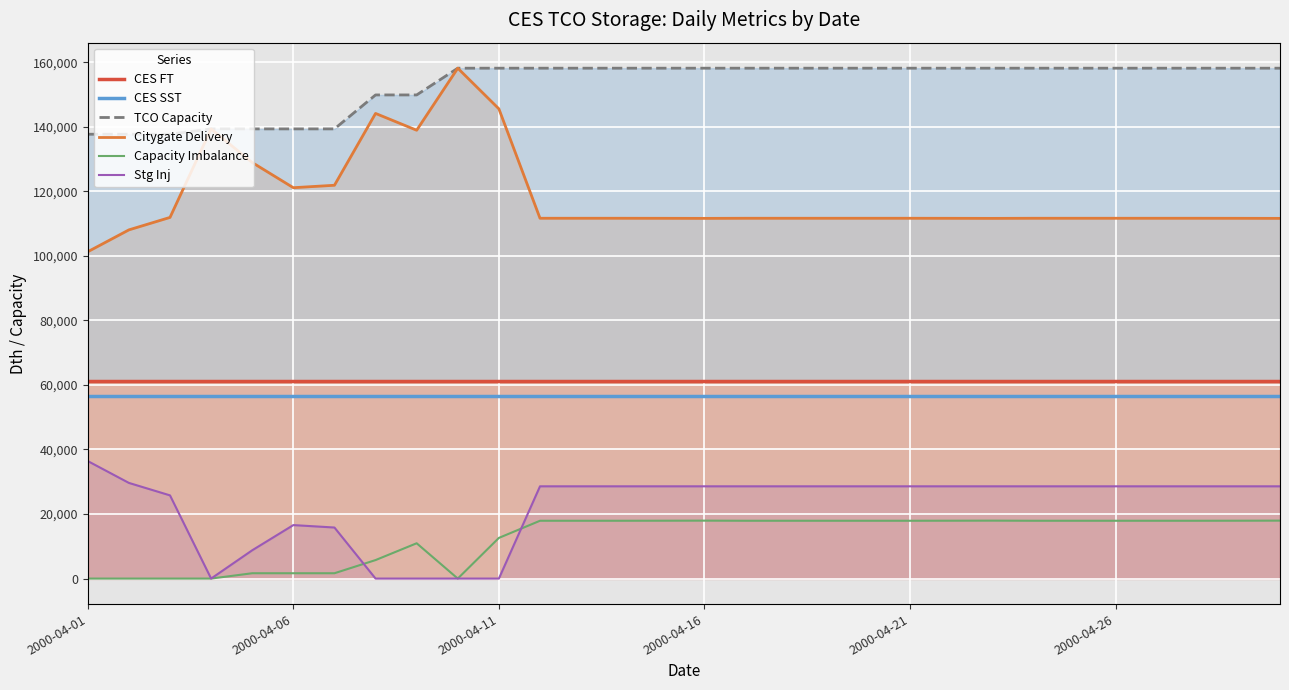

At which label does CES FT reach its peak?

2000-04-01